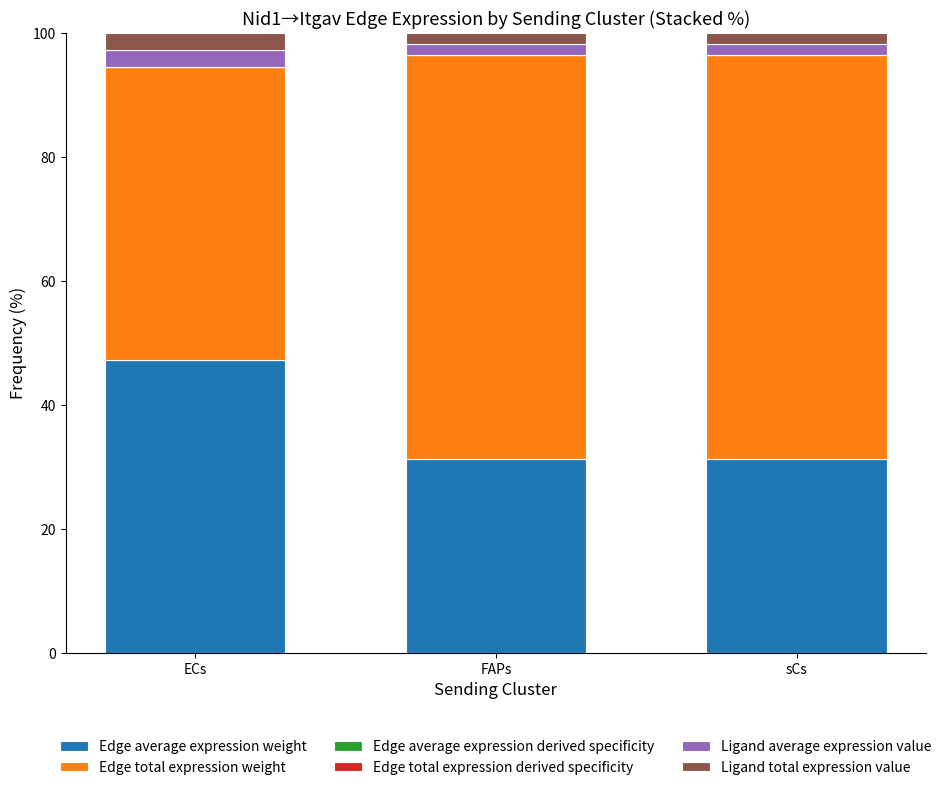

The value of Edge total expression weight at FAPs is 41.7. True or false?

False